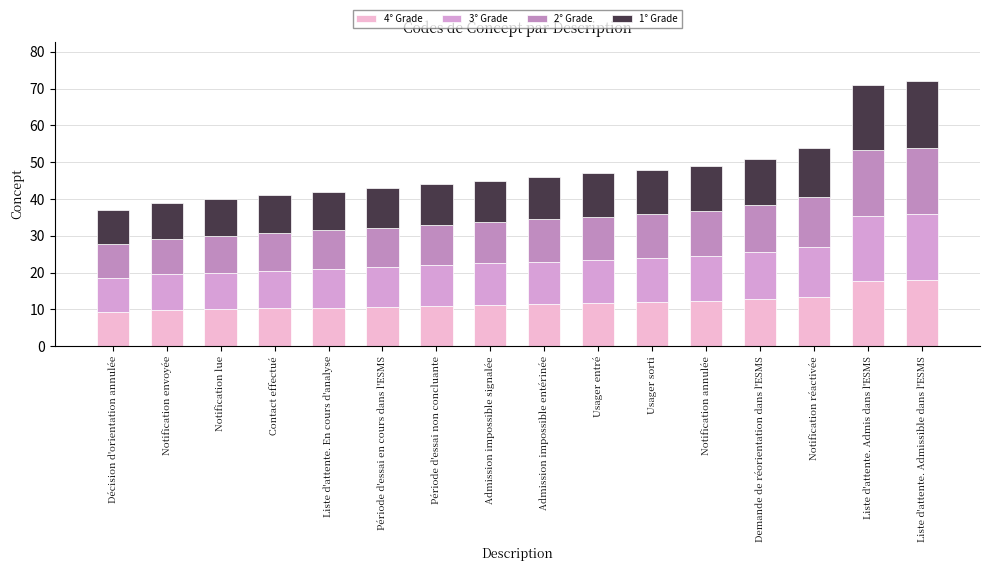

What are all the series names shown in the legend?

4° Grade, 3° Grade, 2° Grade, 1° Grade